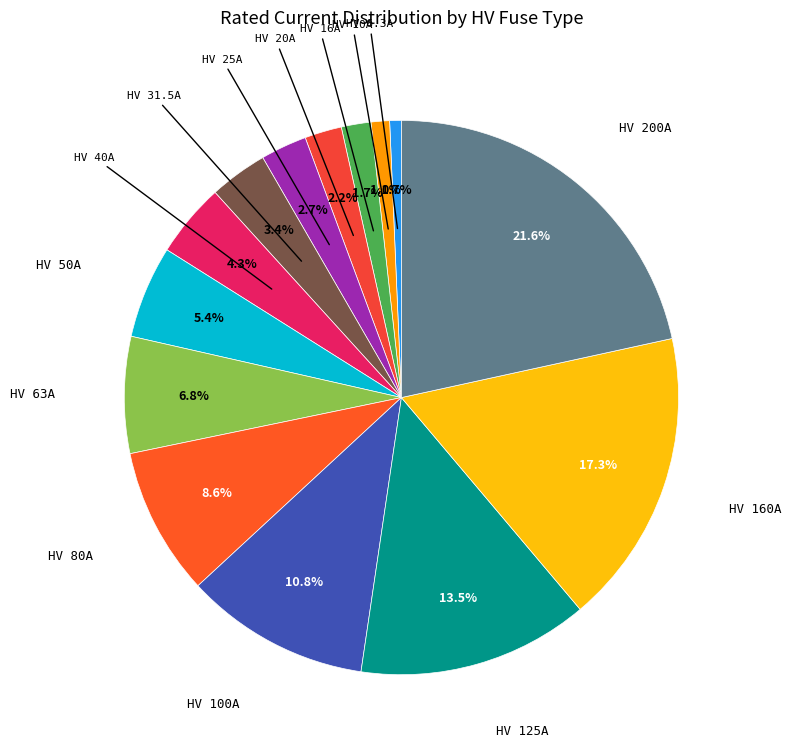

How many segments does this pie chart have?

14